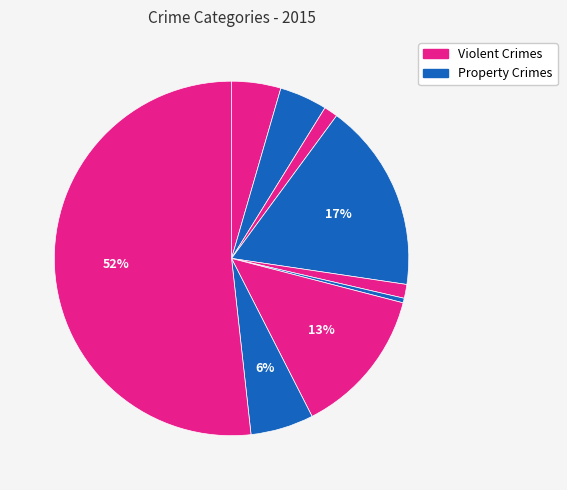

How many slices are in this pie chart?

9